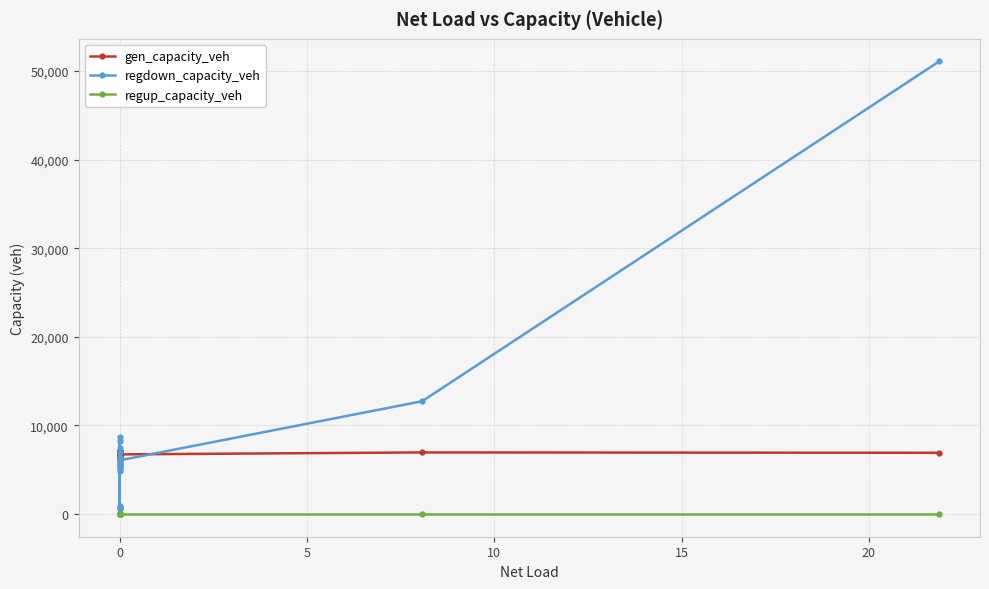

Rank the series at 0 from lowest to highest value.

regup_capacity_veh, regdown_capacity_veh, gen_capacity_veh